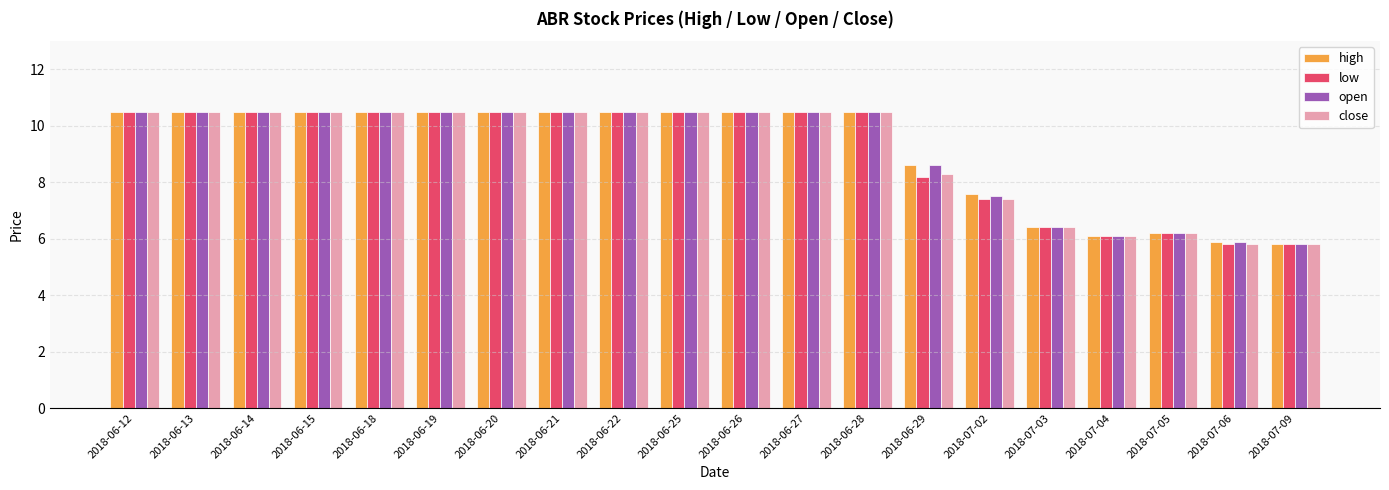

What position from the left is 2018-06-20?

7